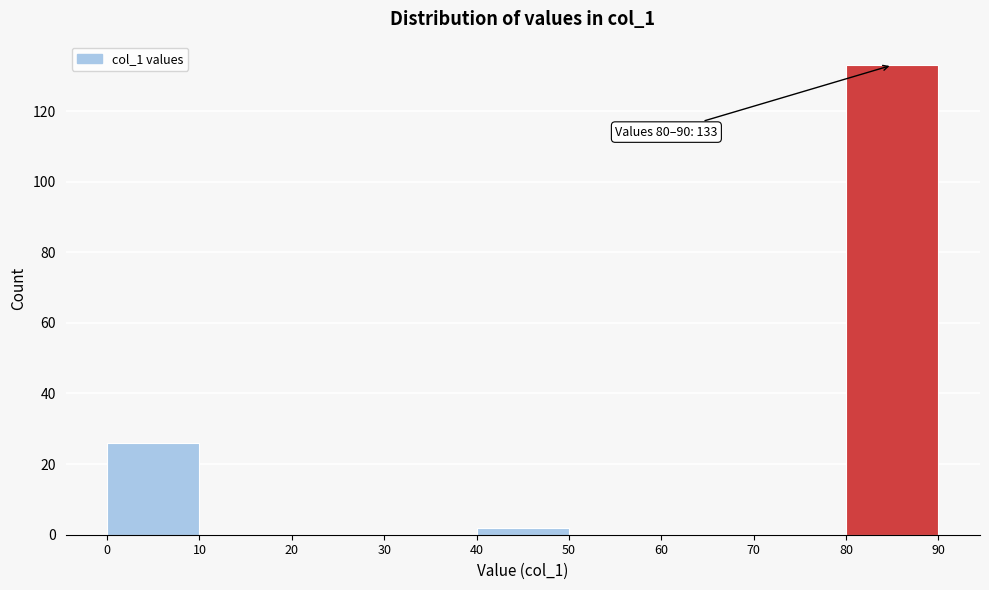

Which range on the x-axis has the tallest bar?

80 to 90